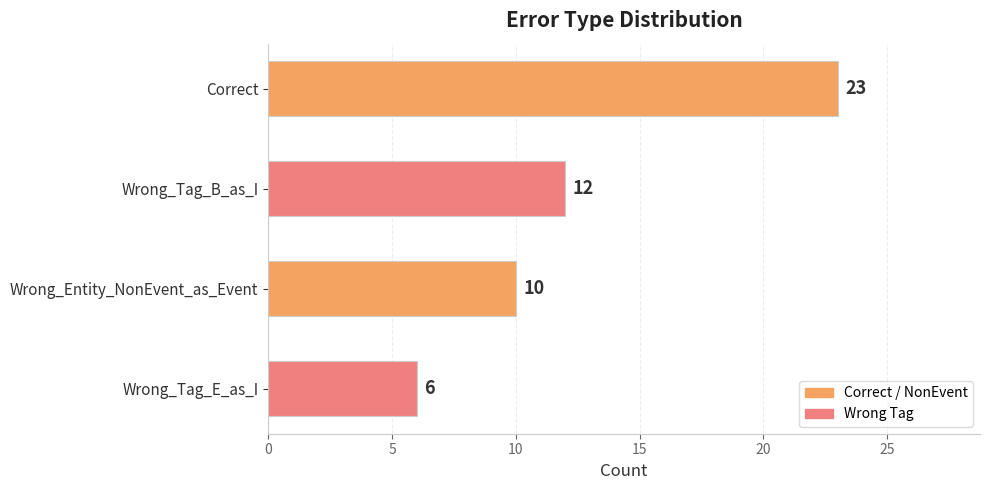

Where is the data nearest to the value 14?

Wrong_Tag_B_as_I